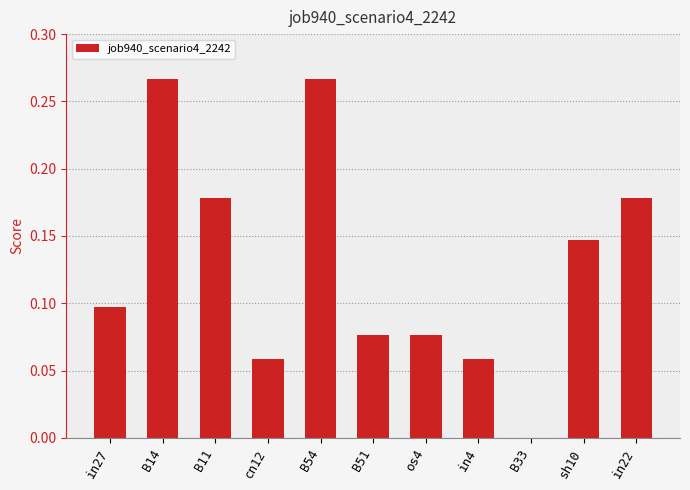

Between B14 and in27, which is larger?

B14